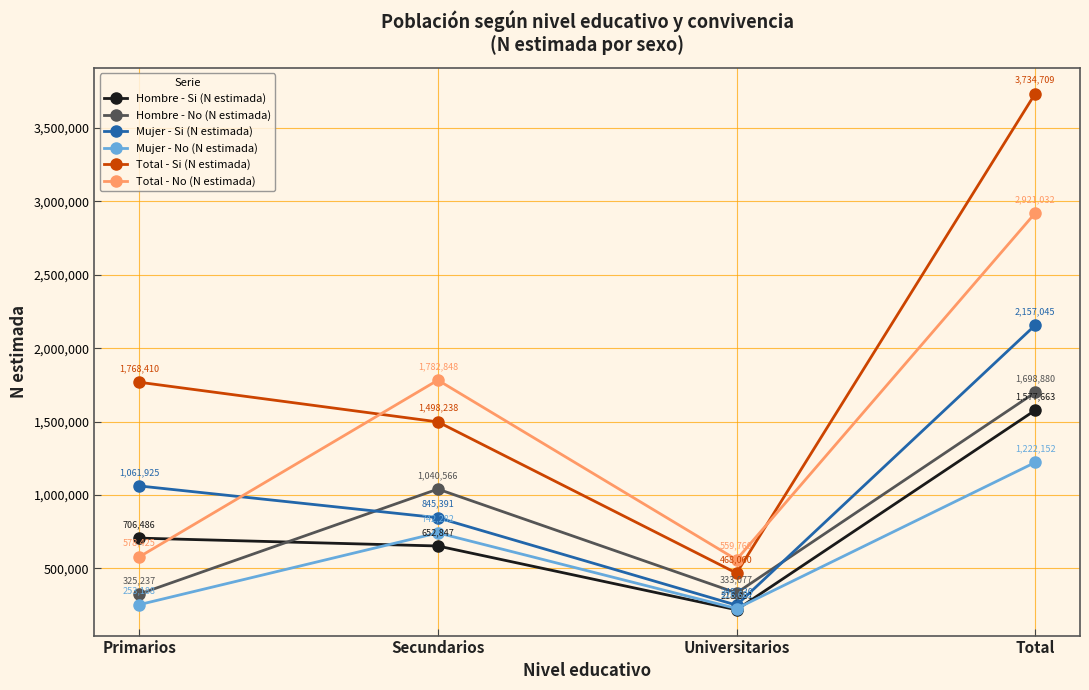

Which series has the largest total across all categories?

Total - Si (N estimada)